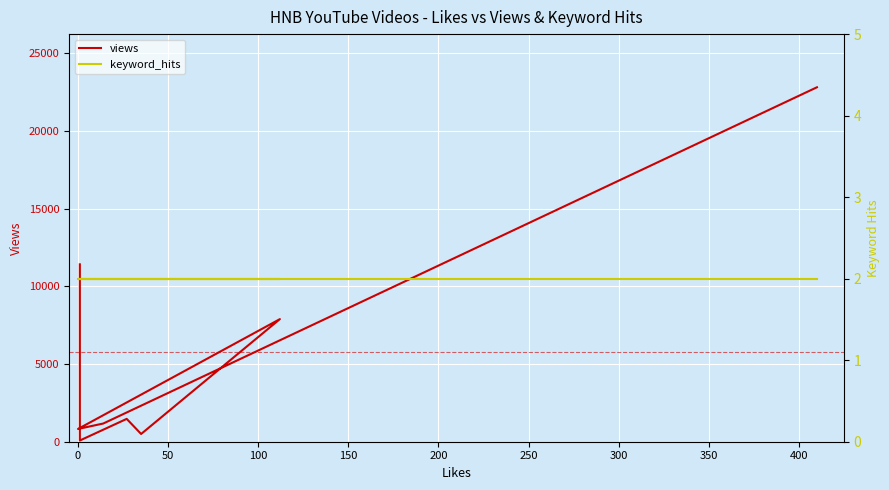

What are all the series names shown in the legend?

views, keyword_hits